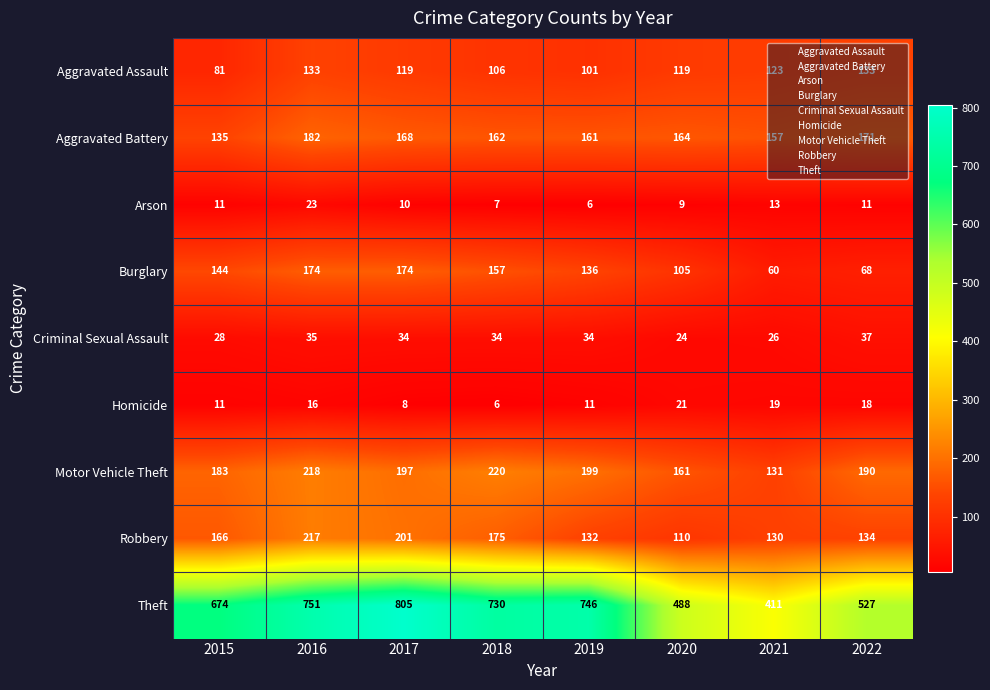

What is the spread (max minus min) of values at 2020?

479